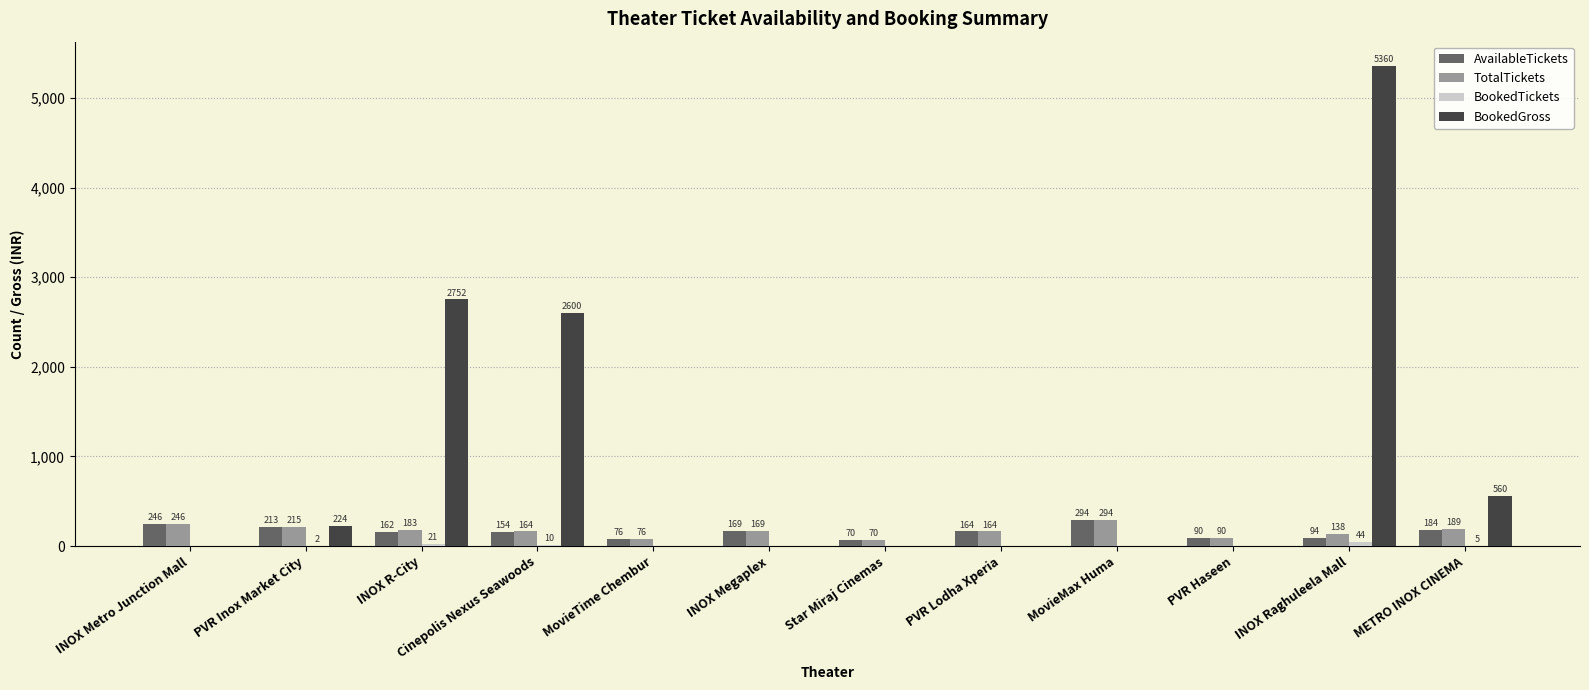

How many categories are shown in the chart?

12